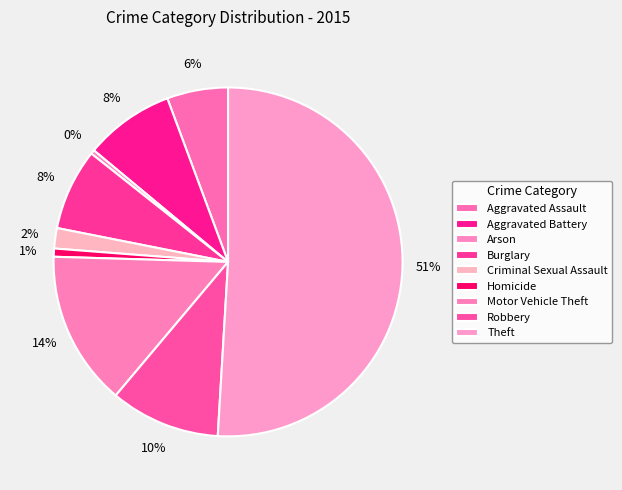

Between Aggravated Battery and Robbery, which is larger?

Robbery